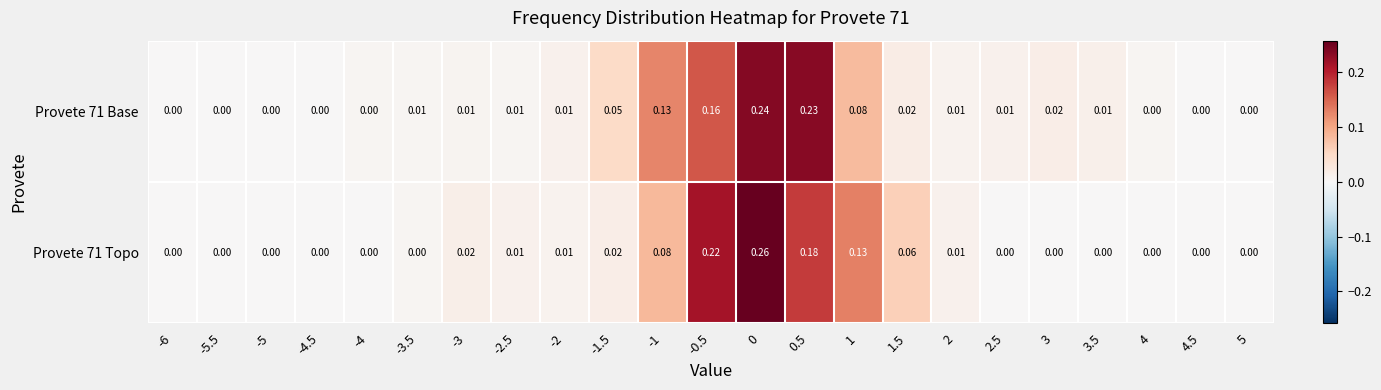

How many distinct data groups are displayed?

2